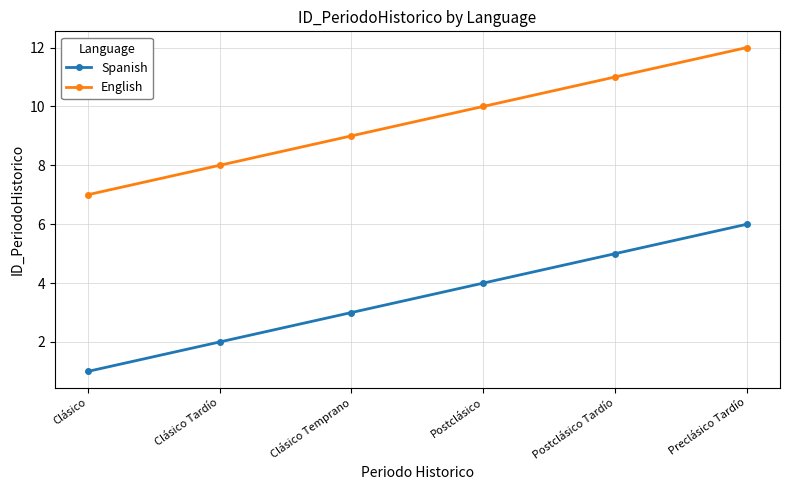

Is the value of Spanish at Preclásico Tardío greater than the value of English at Postclásico?

No